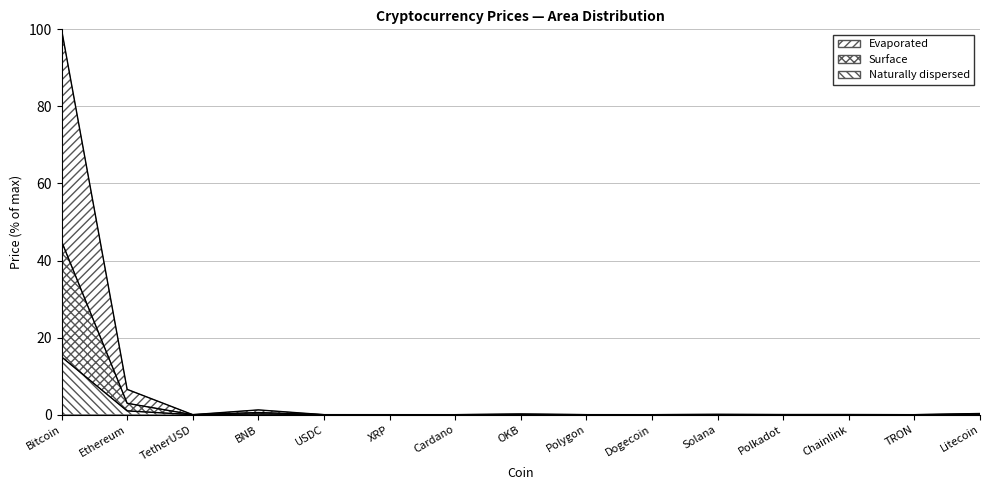

True or false: there are more than 1 points higher than both neighbors.

True